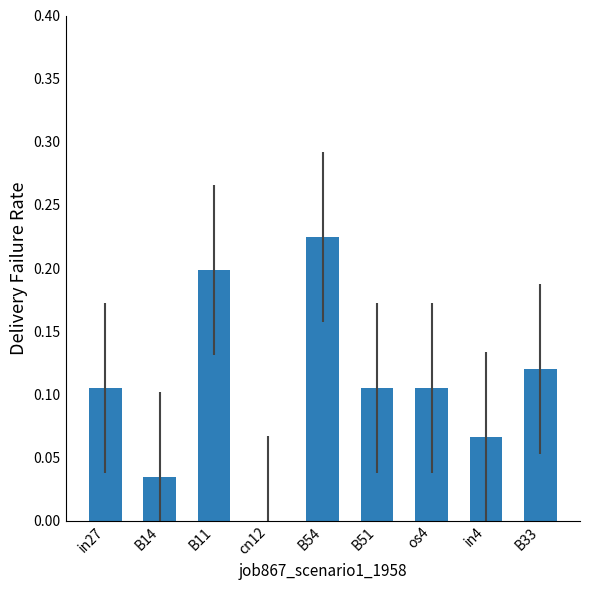

Between in27 and B33, which is larger?

B33